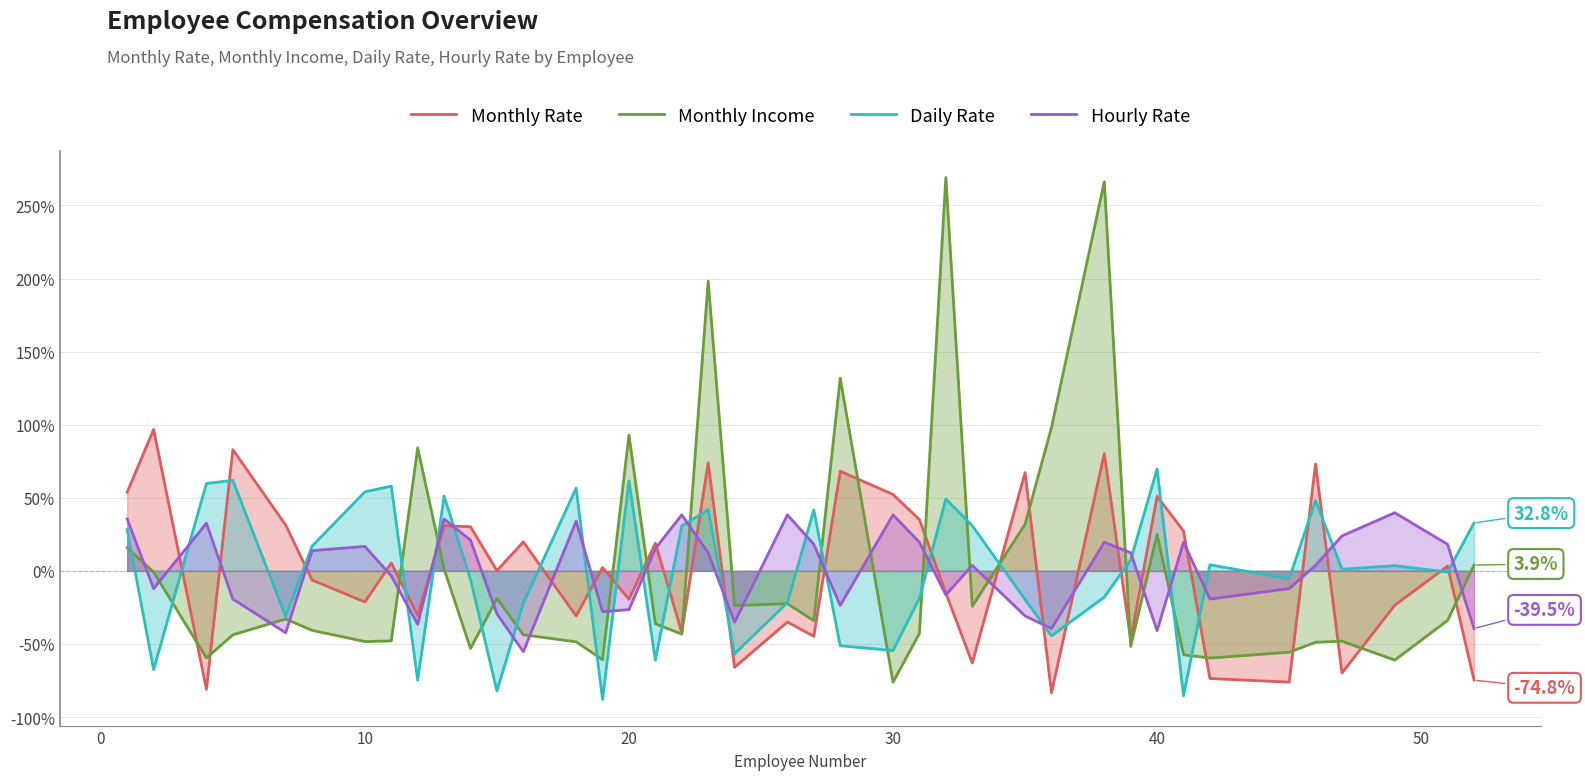

How many lines are shown in the chart?

4